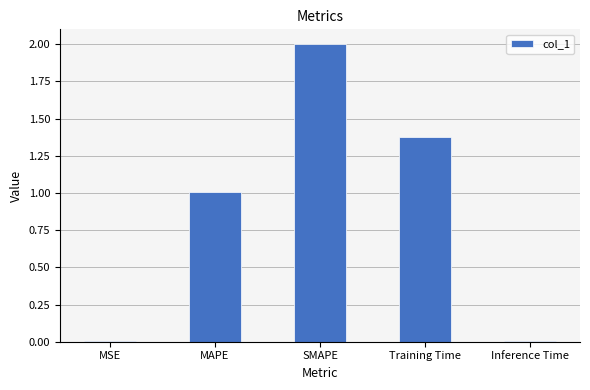

What is the average value?

0.9